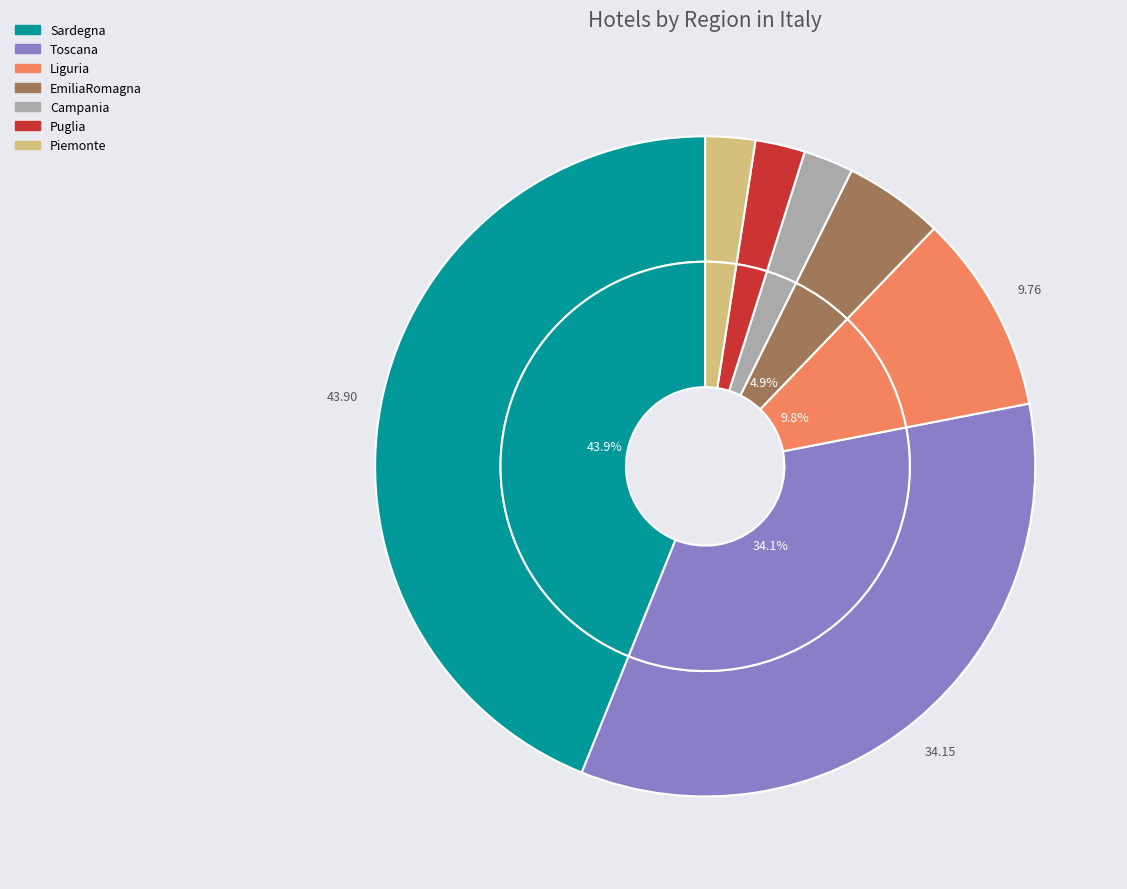

Is there any slice that represents more than half of the pie?

No